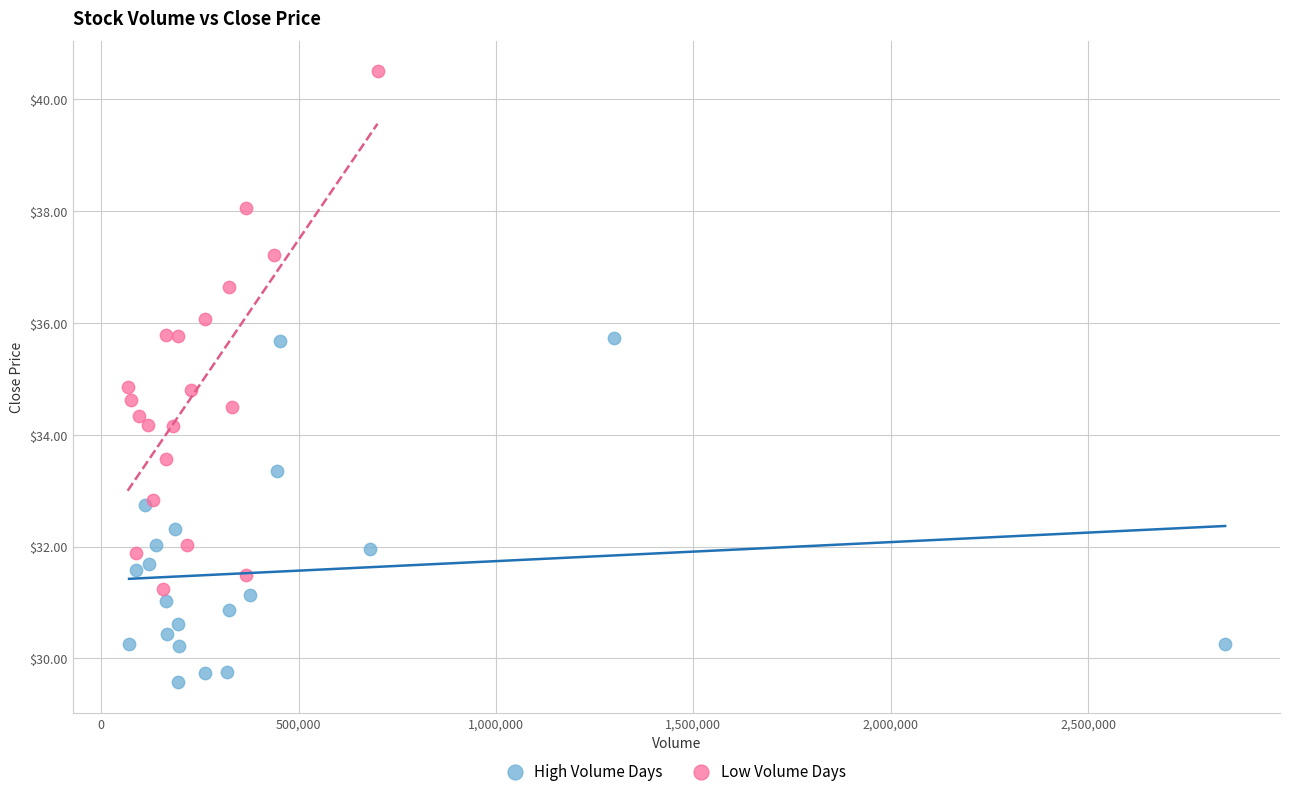

Which series reaches the minimum Y coordinate?

High Volume Days